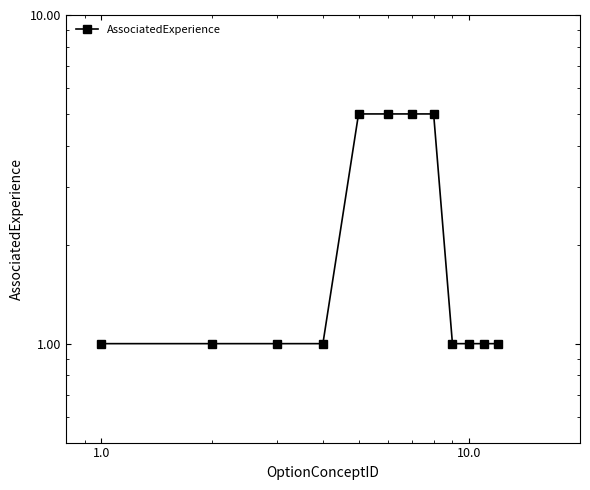

The value at 10.0 is 1. True or false?

True